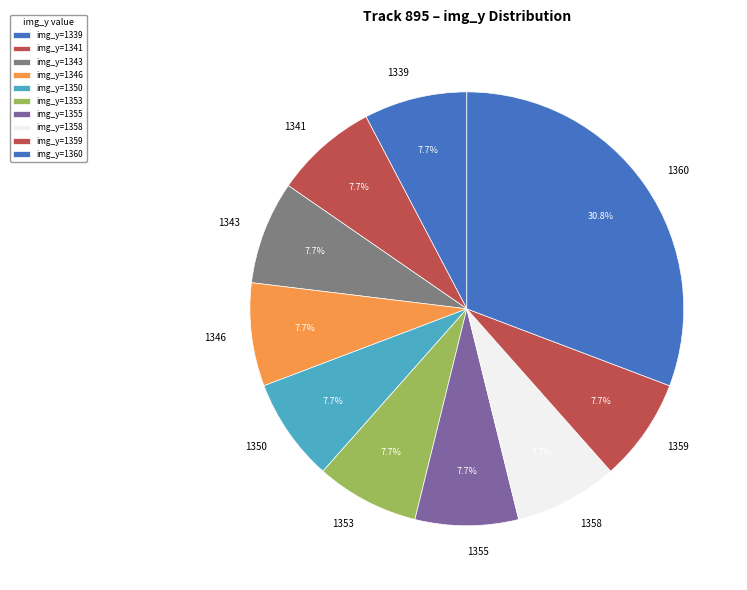

Is there any slice that represents more than half of the pie?

No